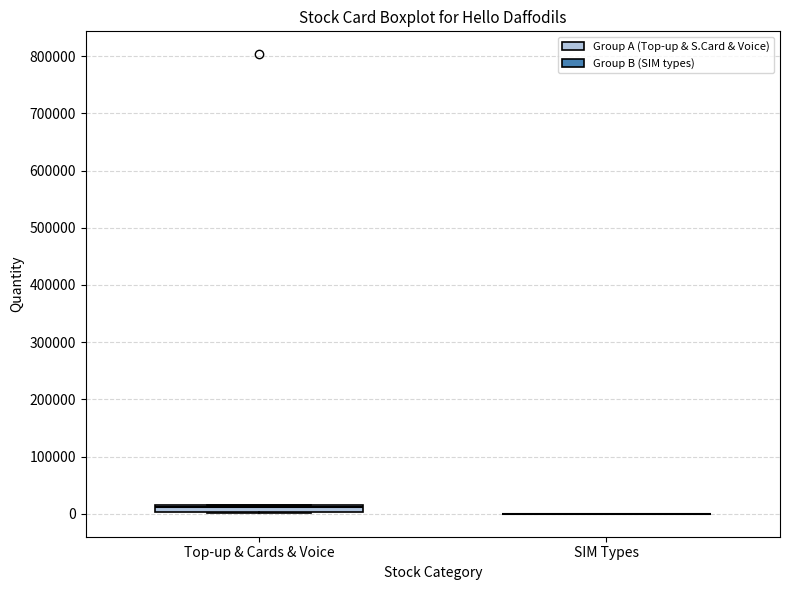

Which box is the tallest, from its lower edge to its upper edge?

Top-up & Cards & Voice